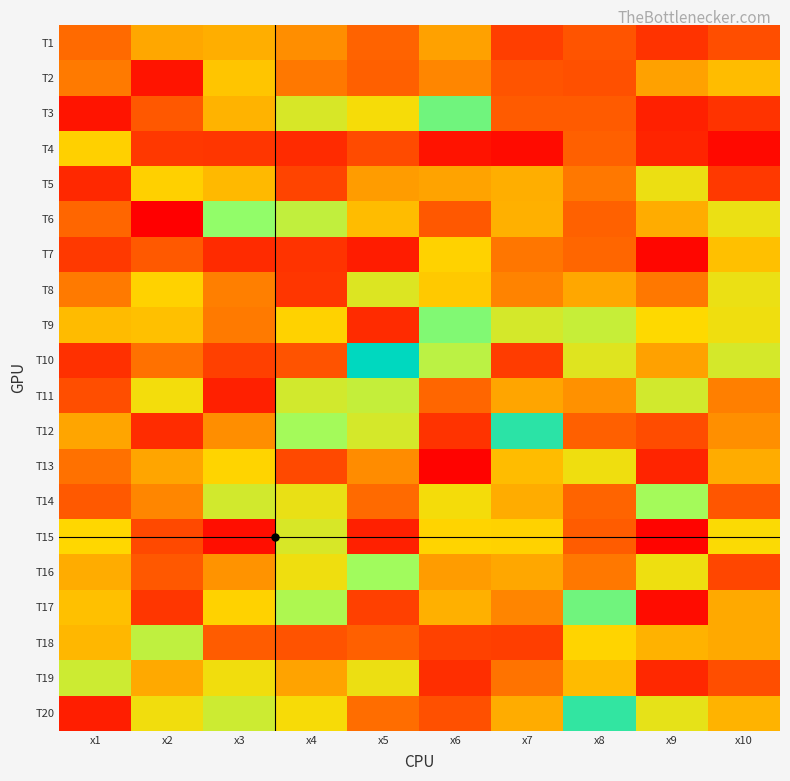

Reading left to right, list all the values displayed in this chart.

T1: x1=4.7	x2=6.2	x3=6.3	x4=5.6	x5=4.6	x6=6.0	x7=3.6	x8=4.2	x9=3.4	x10=4.0
T2: x1=5.1	x2=2.6	x3=6.8	x4=5.1	x5=4.5	x6=5.4	x7=4.2	x8=4.1	x9=6.0	x10=6.6
T3: x1=2.6	x2=4.3	x3=6.4	x4=8.3	x5=7.5	x6=10.6	x7=4.4	x8=4.4	x9=2.9	x10=3.4
T4: x1=7.1	x2=3.5	x3=3.5	x4=3.1	x5=4.0	x6=2.5	x7=2.4	x8=4.5	x9=3.0	x10=2.3
T5: x1=3.1	x2=7.1	x3=6.6	x4=3.8	x5=5.9	x6=6.1	x7=6.3	x8=5.1	x9=7.8	x10=3.5
T6: x1=4.7	x2=2.0	x3=10.0	x4=8.8	x5=6.6	x6=4.3	x7=6.3	x8=4.6	x9=6.3	x10=7.8
T7: x1=3.5	x2=4.4	x3=3.2	x4=3.4	x5=2.8	x6=7.1	x7=5.0	x8=4.7	x9=2.2	x10=6.7
T8: x1=5.1	x2=7.1	x3=5.2	x4=3.4	x5=8.1	x6=6.9	x7=5.3	x8=6.1	x9=5.1	x10=7.8
T9: x1=6.6	x2=6.7	x3=5.1	x4=7.1	x5=3.1	x6=10.3	x7=8.3	x8=8.7	x9=7.3	x10=7.7
T10: x1=3.3	x2=4.9	x3=3.7	x4=4.2	x5=12.5	x6=9.0	x7=3.6	x8=8.1	x9=6.0	x10=8.4
T11: x1=4.0	x2=7.6	x3=2.9	x4=8.4	x5=8.7	x6=4.7	x7=6.1	x8=5.6	x9=8.5	x10=5.2
T12: x1=6.1	x2=3.2	x3=5.6	x4=9.6	x5=8.3	x6=3.3	x7=11.7	x8=4.5	x9=4.0	x10=5.6
T13: x1=4.9	x2=6.1	x3=7.2	x4=3.9	x5=5.5	x6=2.1	x7=6.6	x8=7.7	x9=3.0	x10=6.3
T14: x1=4.4	x2=5.4	x3=8.4	x4=7.8	x5=4.7	x6=7.5	x7=6.3	x8=4.6	x9=9.6	x10=4.3
T15: x1=7.2	x2=3.9	x3=2.4	x4=8.3	x5=2.9	x6=7.2	x7=7.1	x8=4.4	x9=2.2	x10=7.4
T16: x1=6.3	x2=4.3	x3=5.7	x4=7.6	x5=9.7	x6=5.9	x7=6.2	x8=5.1	x9=7.7	x10=3.9
T17: x1=6.7	x2=3.5	x3=7.1	x4=9.3	x5=3.7	x6=6.3	x7=5.4	x8=10.5	x9=2.4	x10=6.2
T18: x1=6.5	x2=8.9	x3=4.4	x4=4.2	x5=4.5	x6=3.7	x7=3.7	x8=7.2	x9=6.4	x10=6.2
T19: x1=8.5	x2=6.2	x3=7.6	x4=6.0	x5=7.7	x6=3.2	x7=5.0	x8=6.6	x9=3.1	x10=4.1
T20: x1=2.8	x2=7.6	x3=8.5	x4=7.5	x5=4.8	x6=4.1	x7=6.3	x8=11.6	x9=7.9	x10=6.4